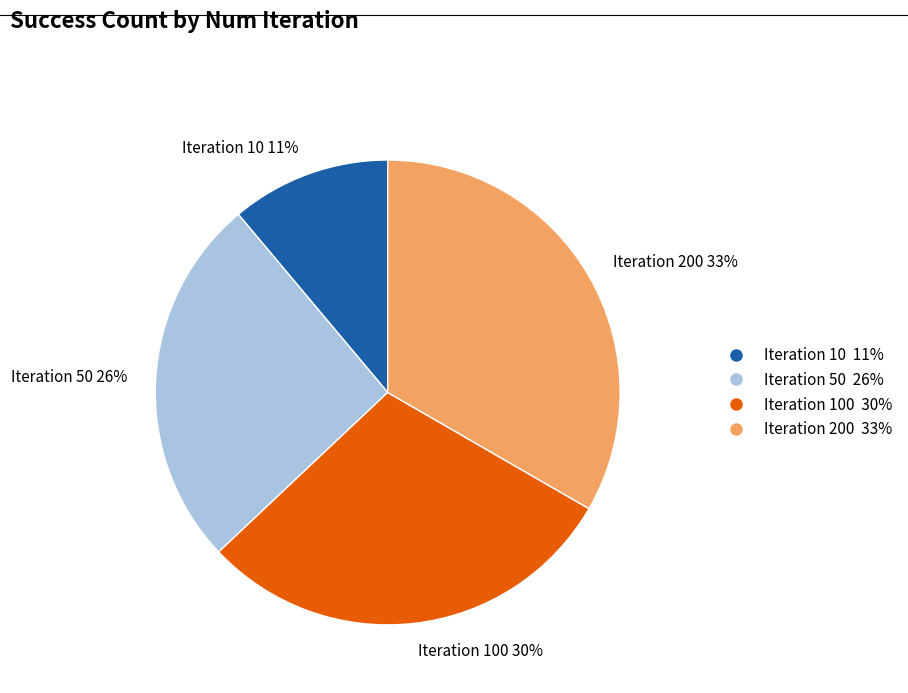

Approximately how many times larger is the value at Iteration 50 26% compared to Iteration 200 33%?

0.8